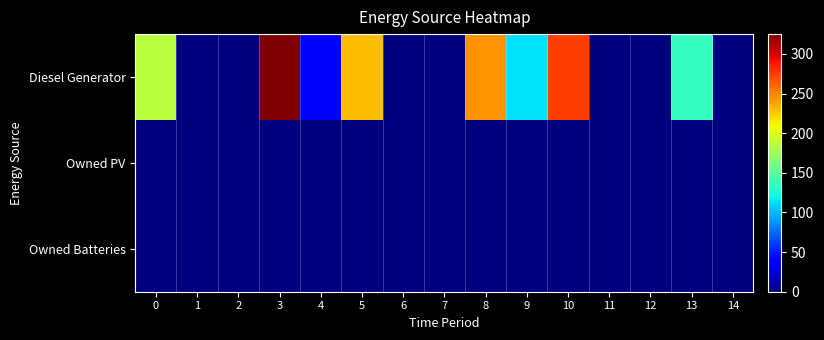

Reading right to left, transcribe all the data shown in this chart.

Diesel Generator: 14=0	13=135	12=0	11=0	10=274	9=112	8=244	7=0	6=0	5=231	4=37	3=325	2=0	1=0	0=187
Owned PV: 14=0	13=0	12=0	11=0	10=0	9=0	8=0	7=0	6=0	5=0	4=0	3=0	2=0	1=0	0=0
Owned Batteries: 14=0	13=0	12=0	11=0	10=0	9=0	8=0	7=0	6=0	5=0	4=0	3=0	2=0	1=0	0=0